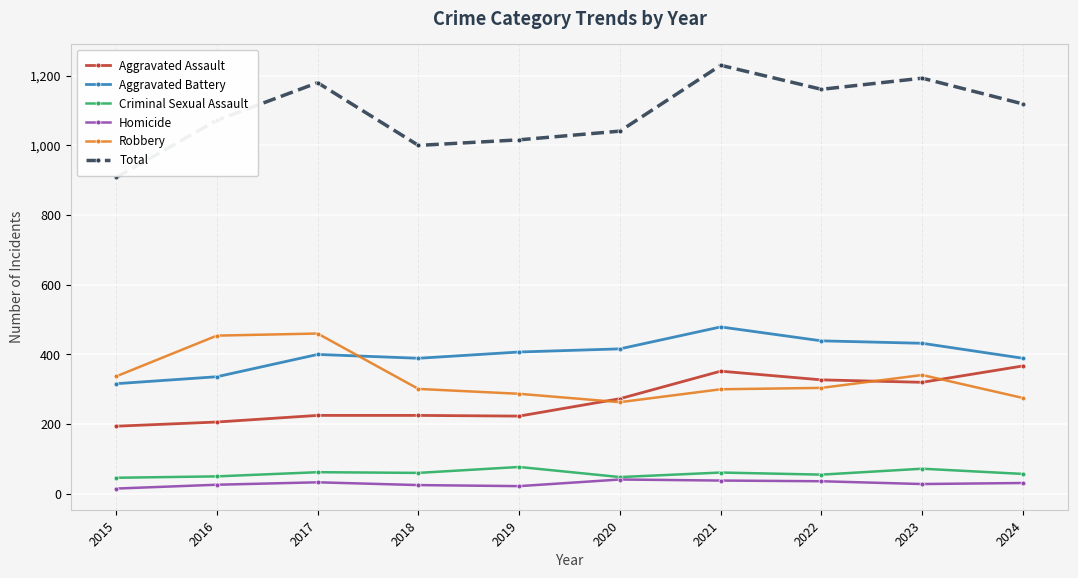

True or false: Total and Criminal Sexual Assault cross at least once.

False